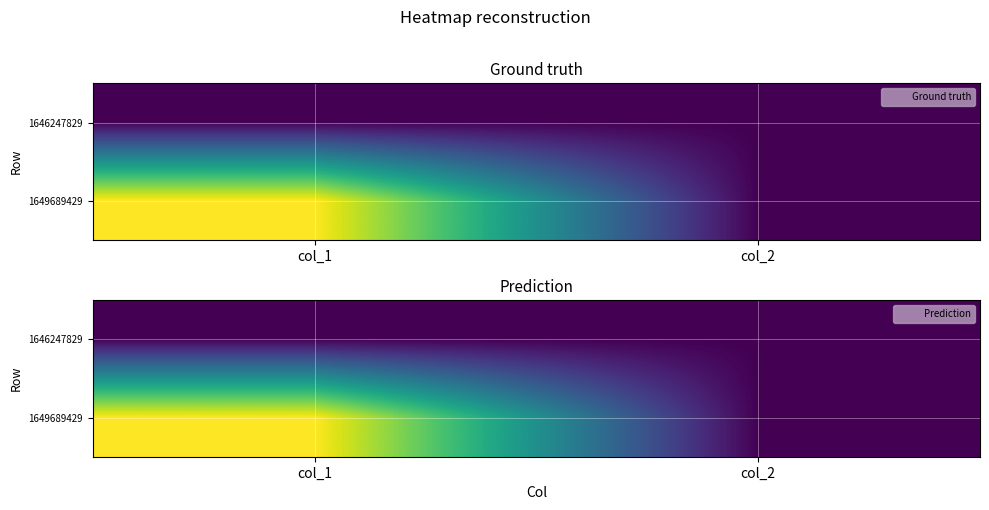

How many categories are shown in the chart?

2